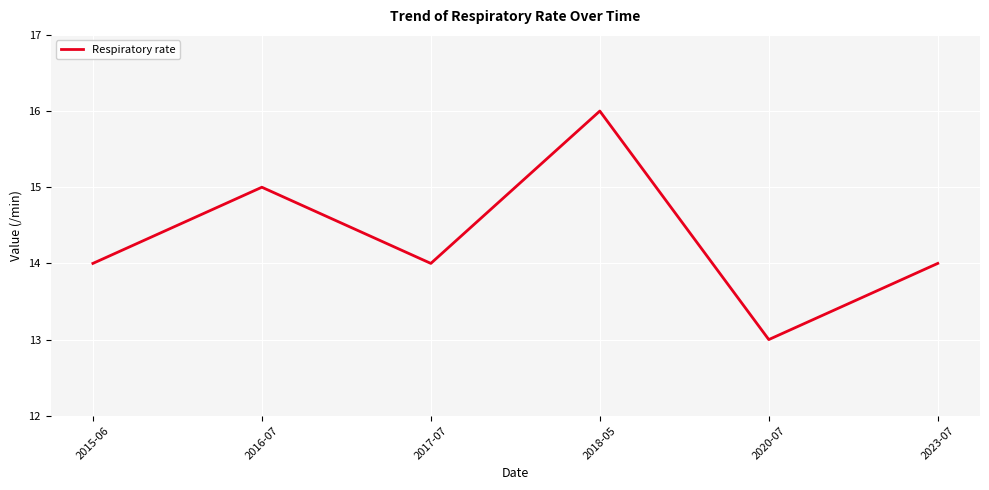

What position from the right is 2016-07?

5